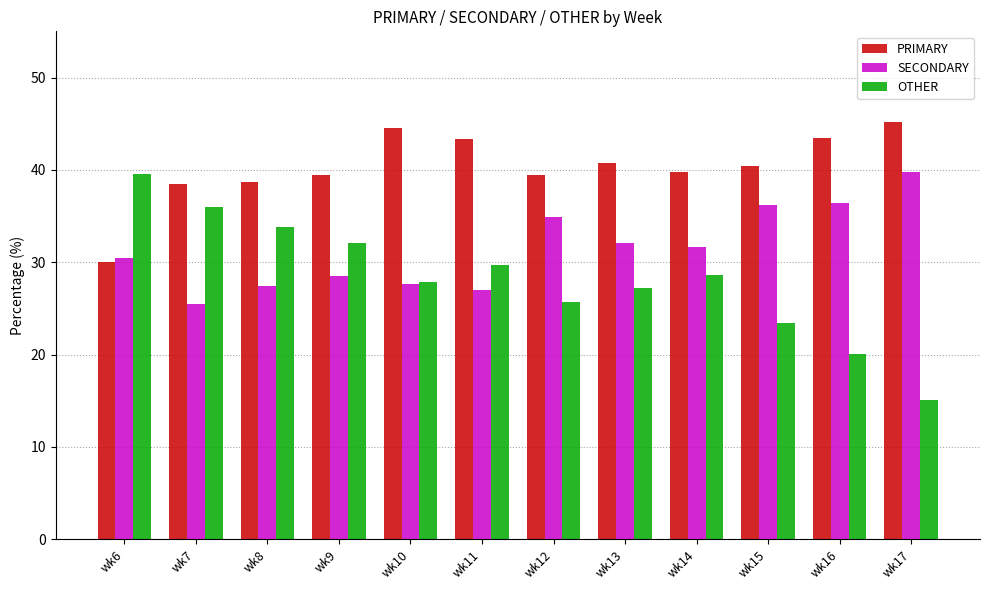

What is the sum of the OTHER values at wk6 and wk8?

73.4